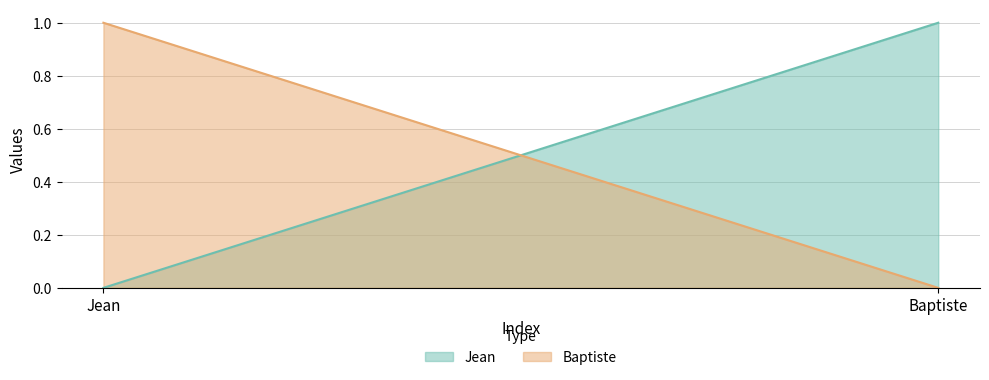

What is the label of the 2nd point from the left?

Baptiste